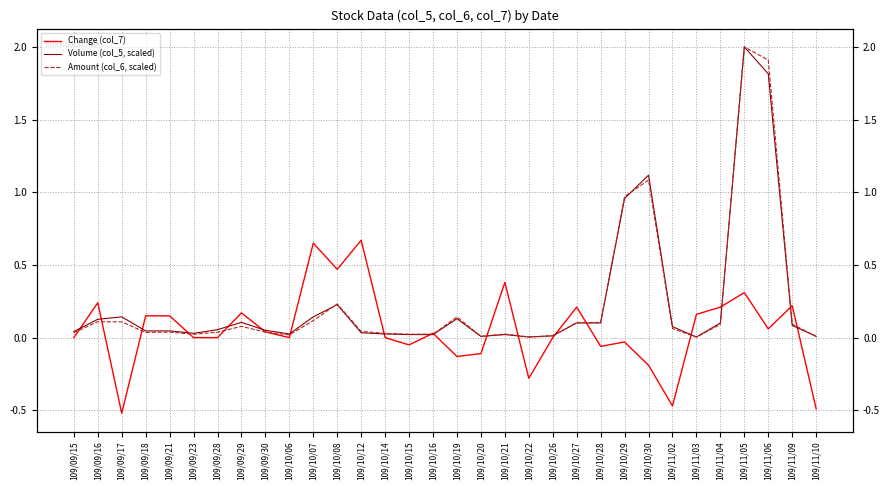

What is the label of the 13th point from the left?

109/10/12